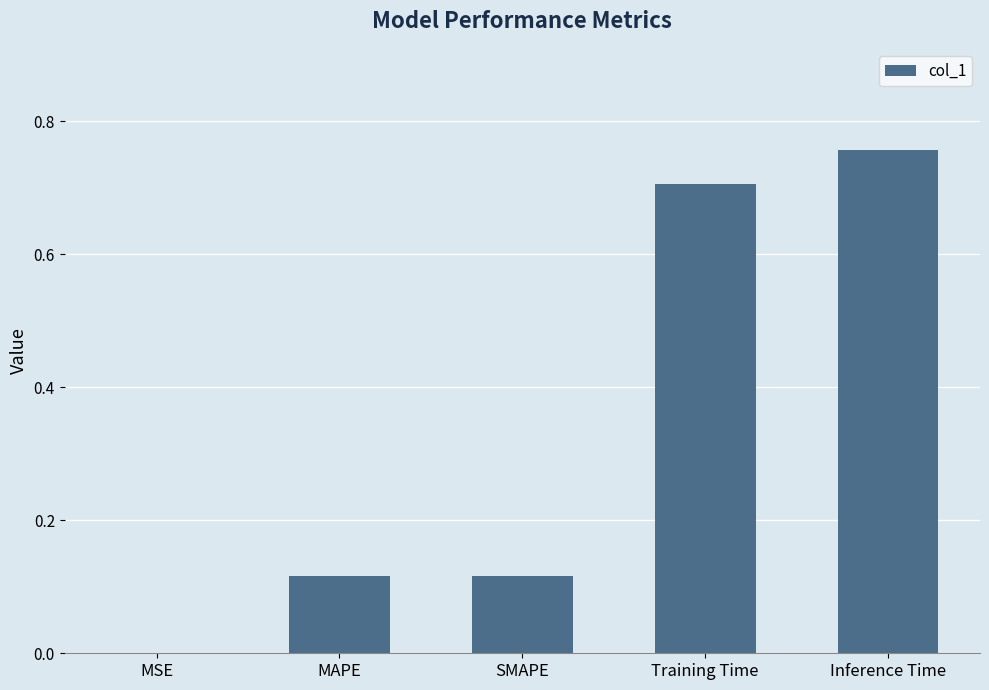

What is the sum of all values?

1.7